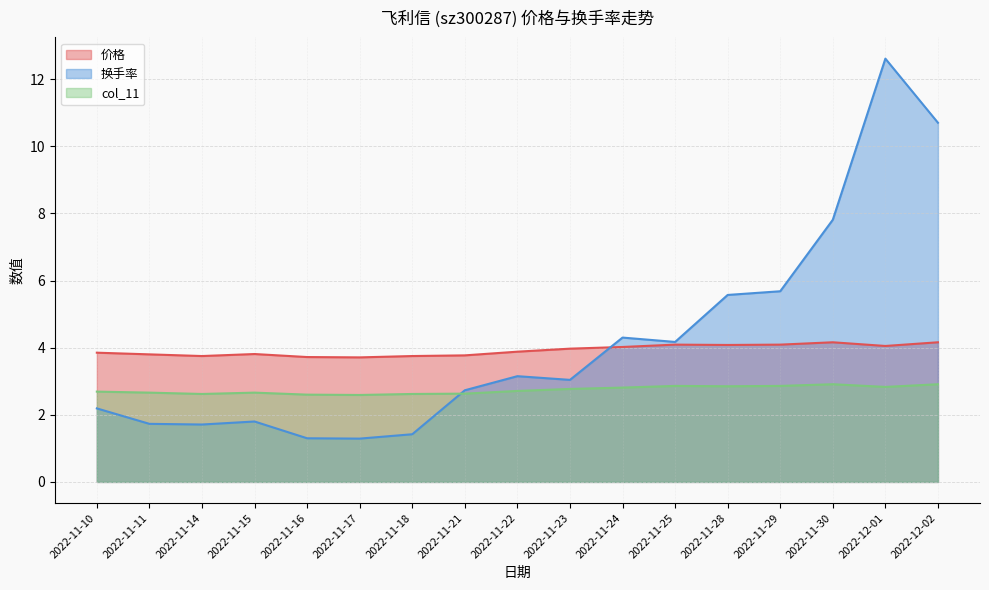

What are all the series names shown in the legend?

价格, 换手率, col_11